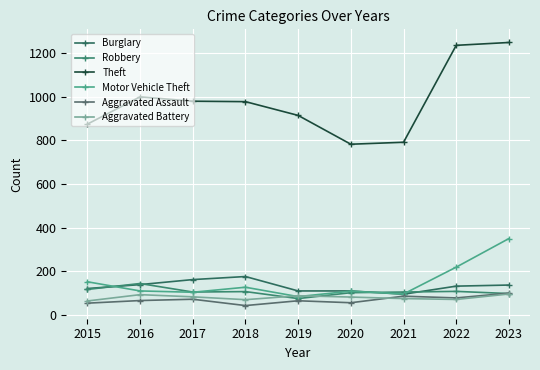

How many data points does each series have?

9